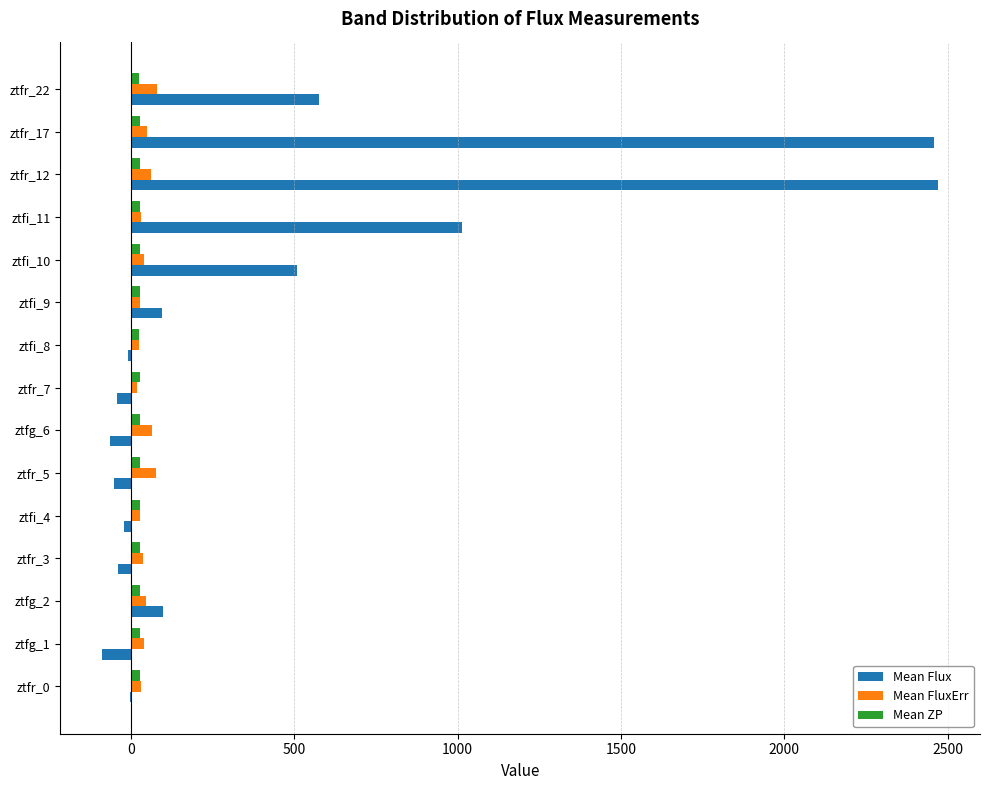

What is the maximum value shown in the chart?

2471.3